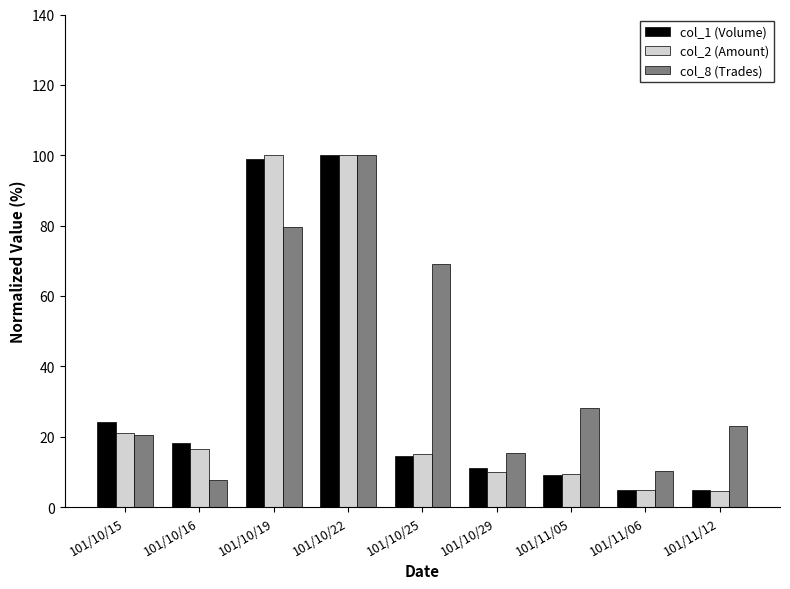

What is the label of the 8th bar from the left?

101/11/06